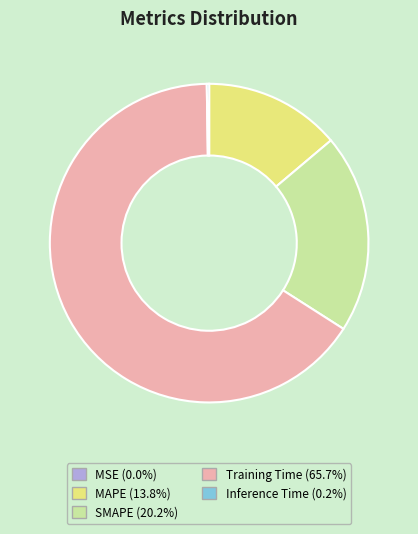

Which has a higher value, MAPE or SMAPE?

SMAPE